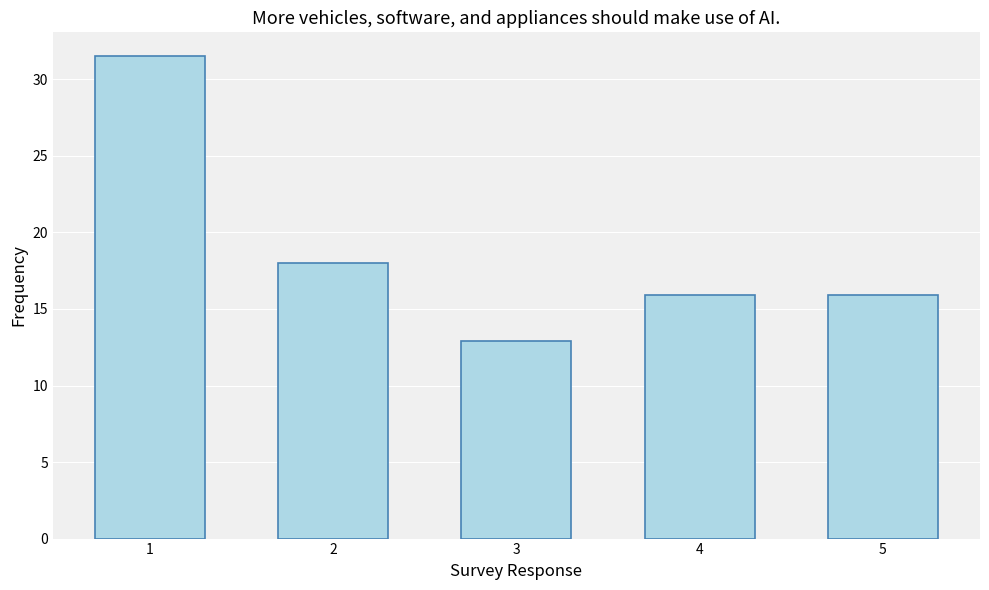

Approximately how many times larger is the value at 4 compared to 3?

1.2